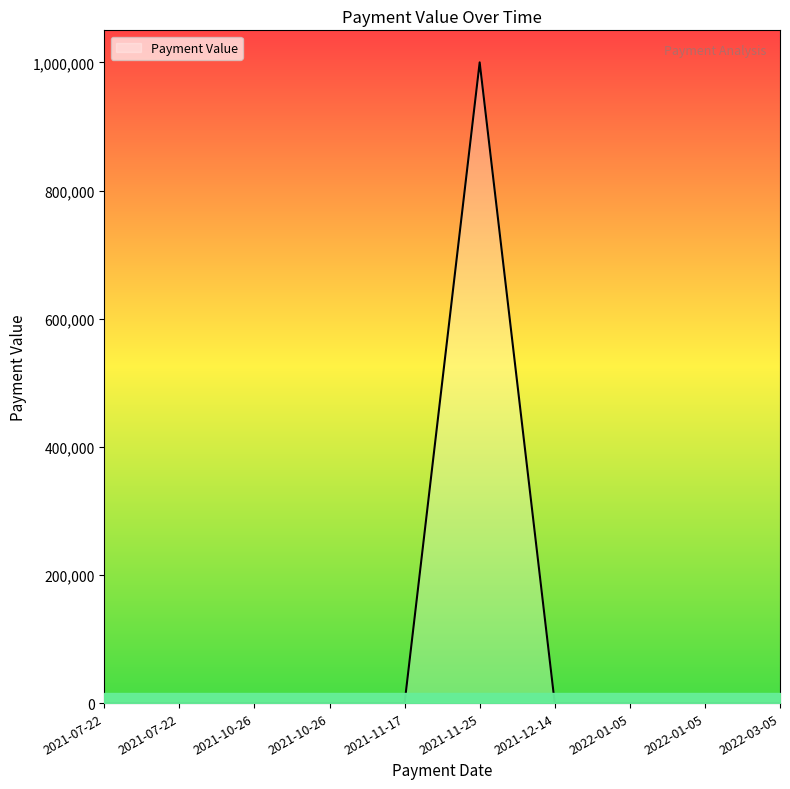

List the labels in order of value, largest first.

2021-11-25, 2021-11-17, 2021-12-14, 2022-03-05, 2022-01-05, 2022-01-05, 2021-10-26, 2021-10-26, 2021-07-22, 2021-07-22